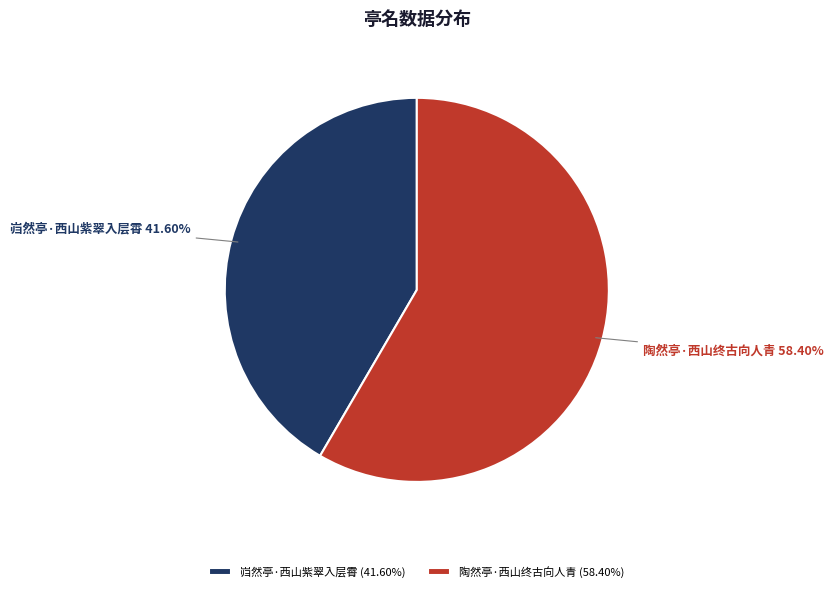

How many segments does this pie chart have?

2